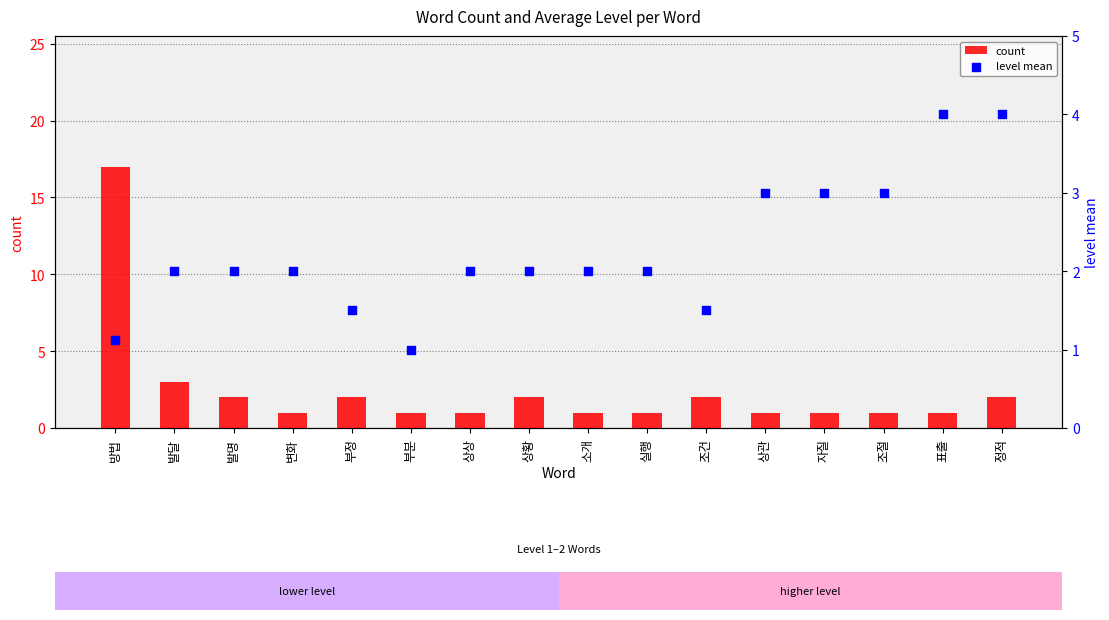

At which category is the sum across all series the highest?

방법